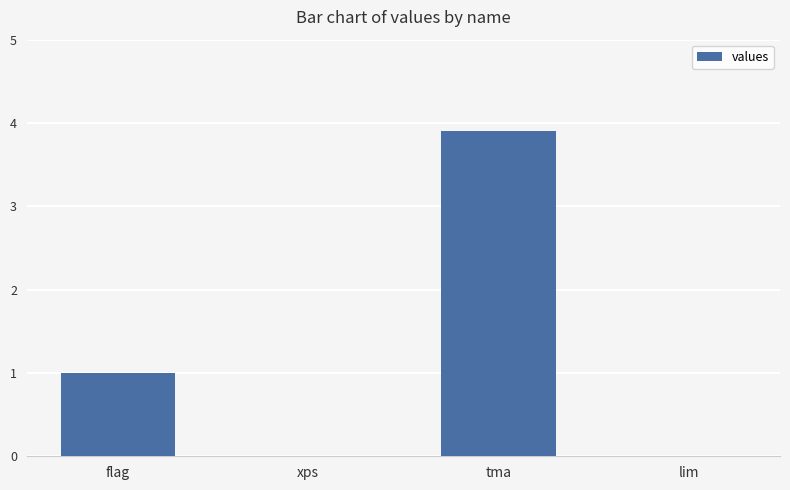

What is the change in value from xps to tma?

+3.9